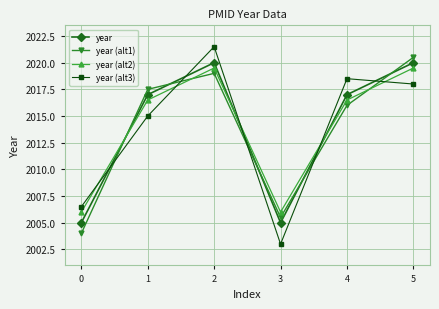

True or false: year (alt3) has a value of 649.4 at 2.

False